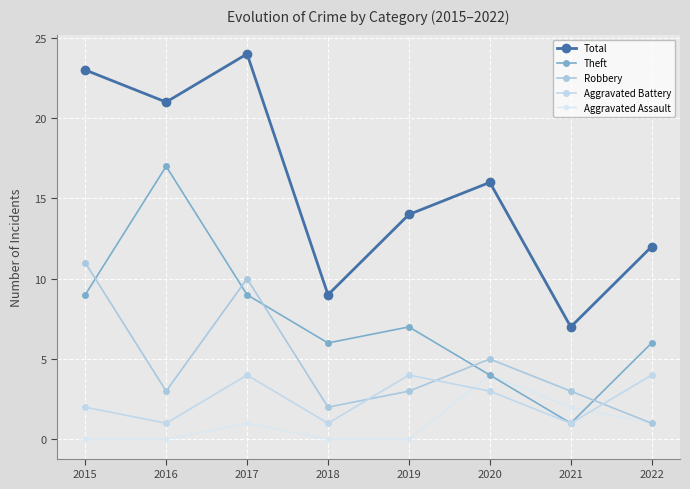

What is the spread (max minus min) of values at 2018?

9